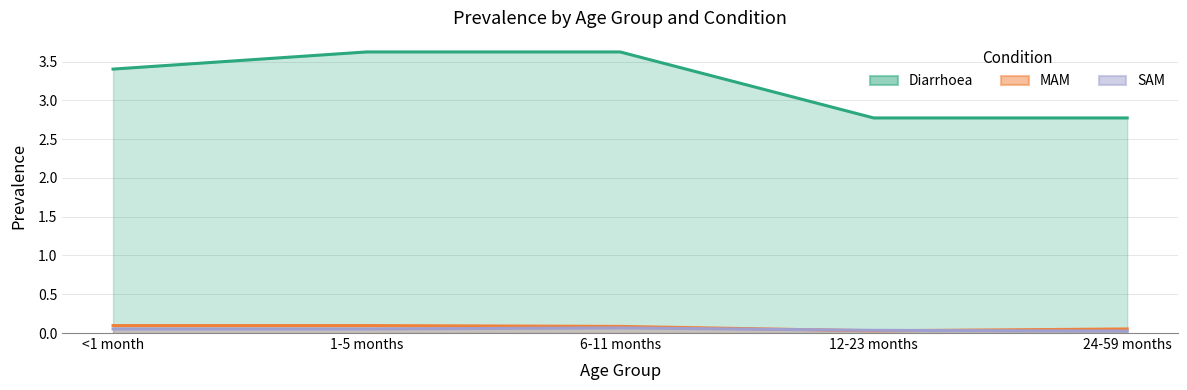

What value does the MAM series have at 24-59 months?

0.1